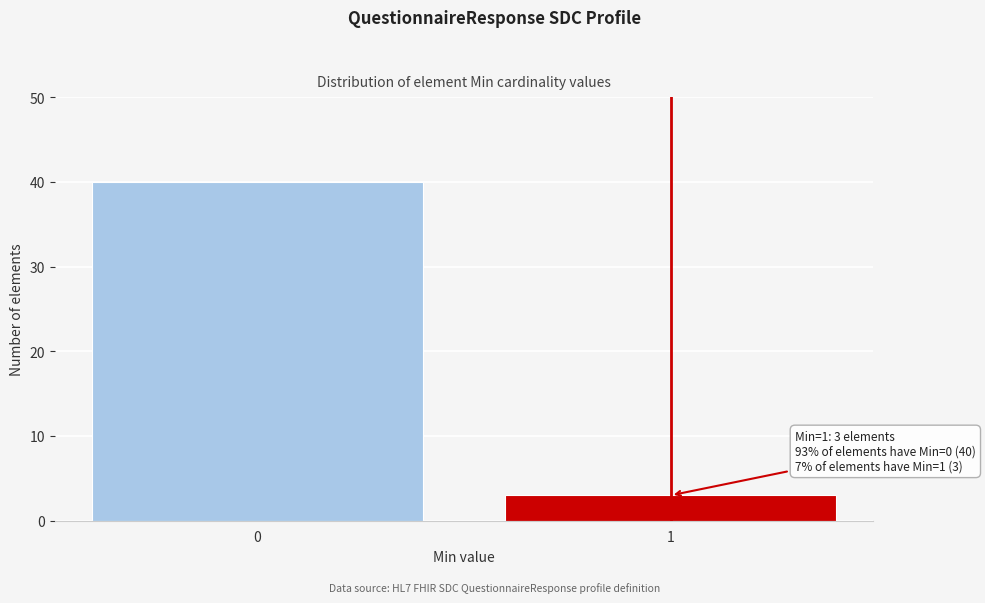

Reading left to right, transcribe all the data shown in this chart.

0=40	1=3